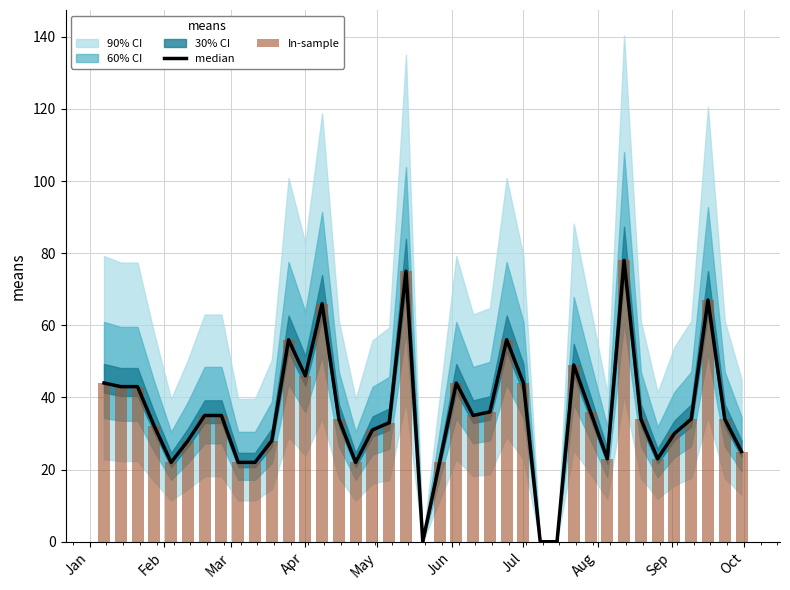

What is the maximum value shown in the chart?

78